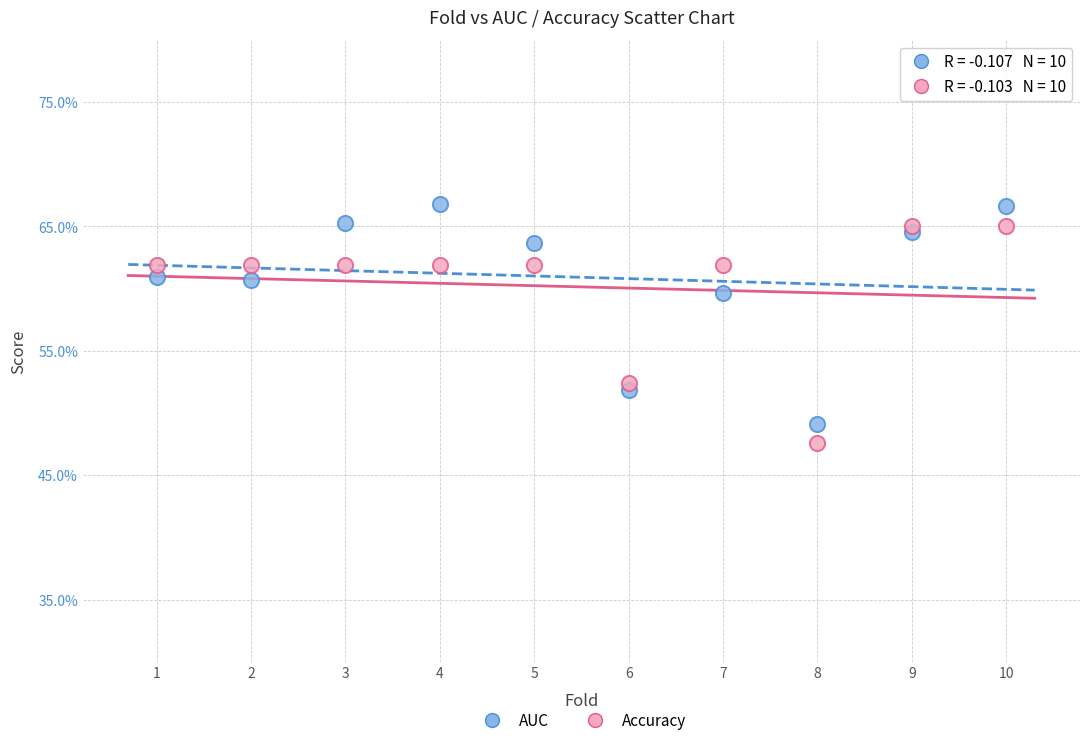

Which series reaches the minimum Y coordinate?

Accuracy